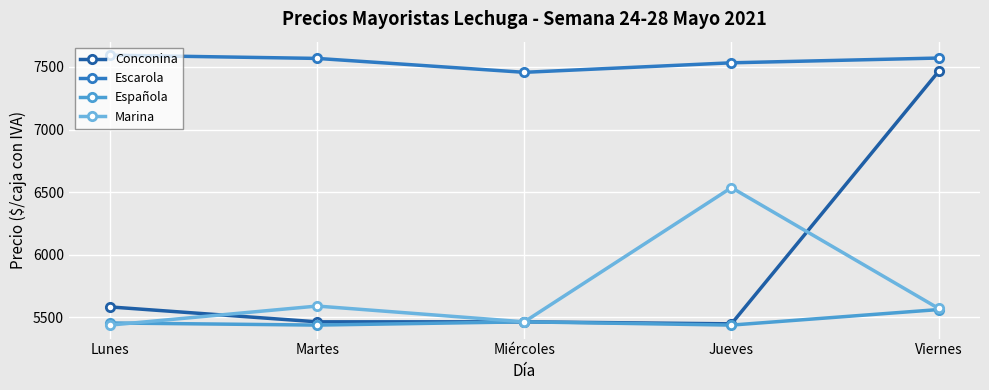

True or false: Escarola and Española cross at least once.

False